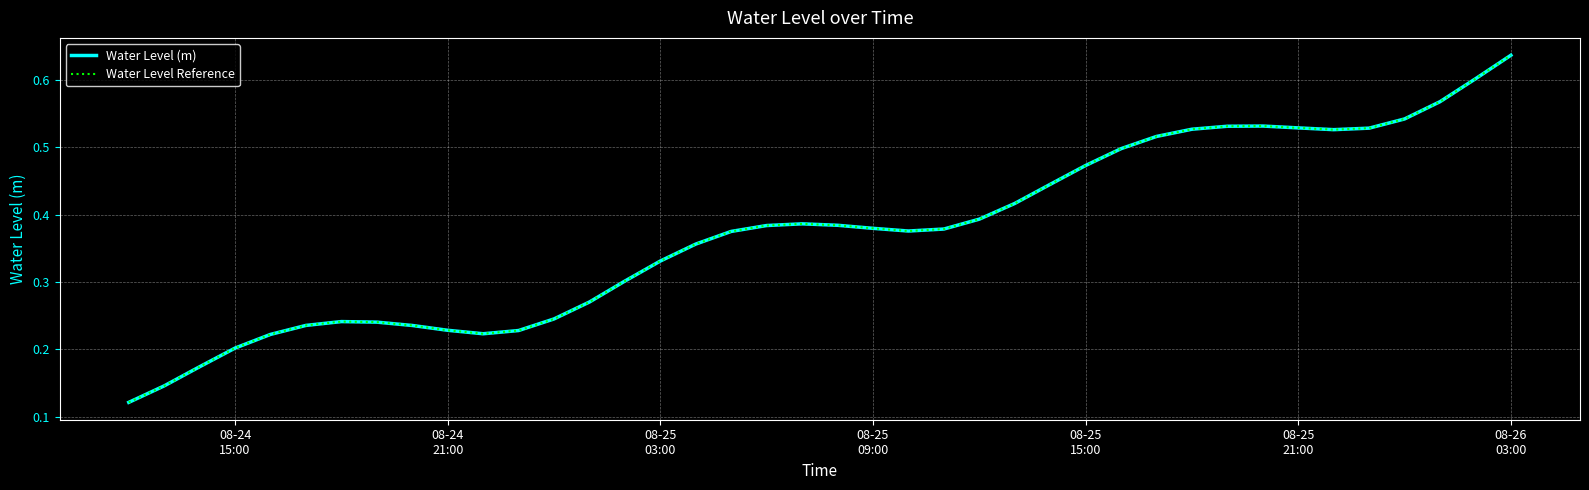

Is this an area chart (filled region under the line)?

No